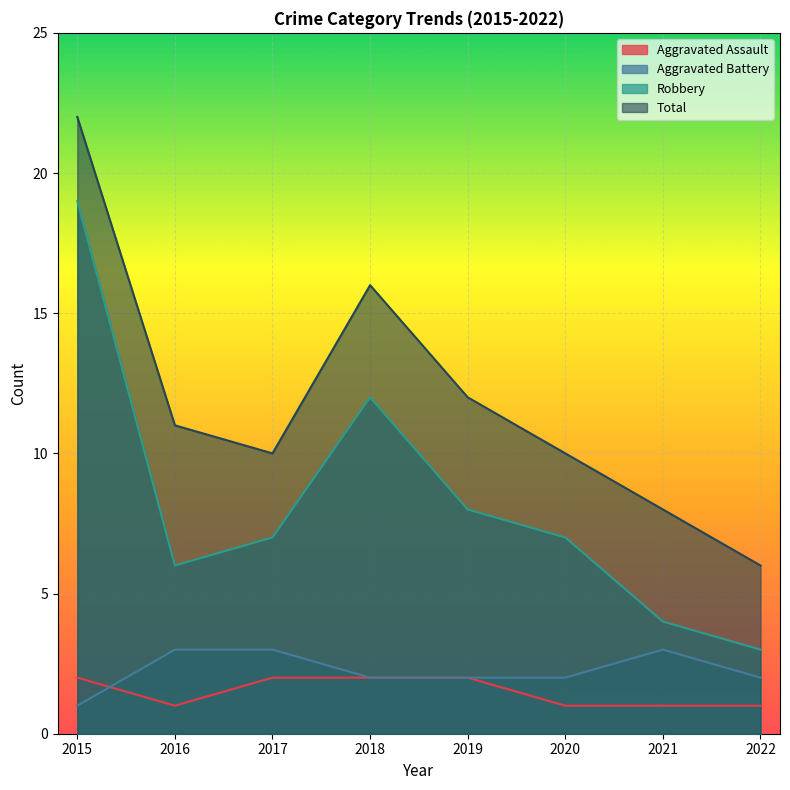

Rank the series at 2022 from lowest to highest value.

Aggravated Assault, Aggravated Battery, Robbery, Total